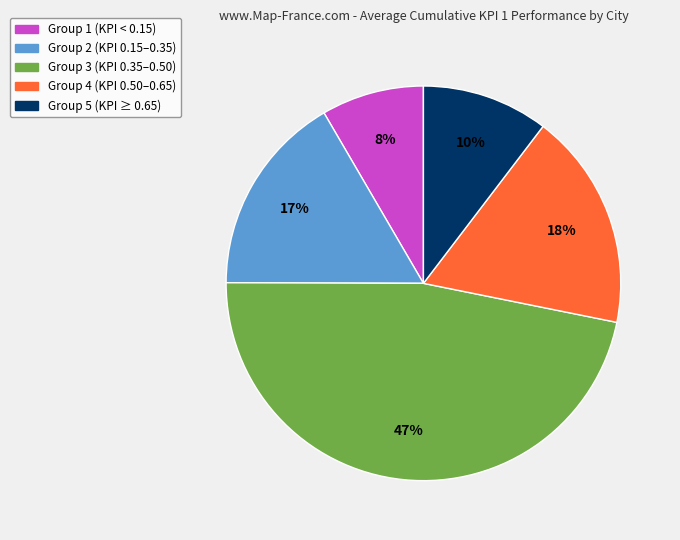

Is there any slice that represents more than half of the pie?

No